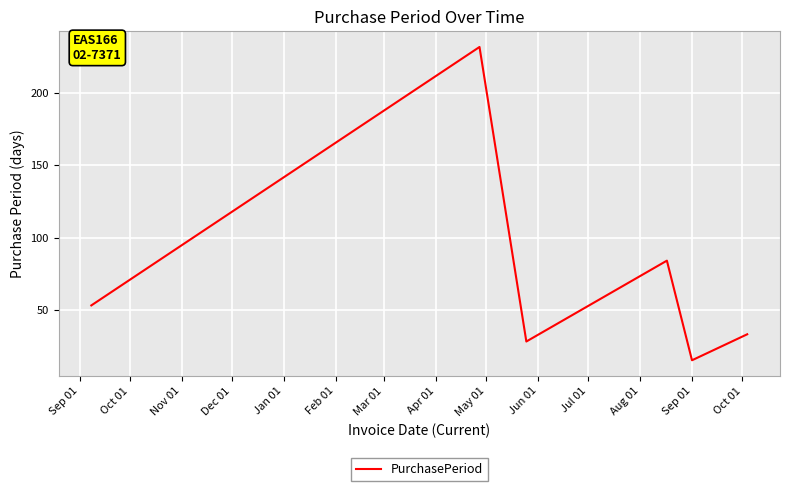

What is the difference between the maximum and second lowest values?

204